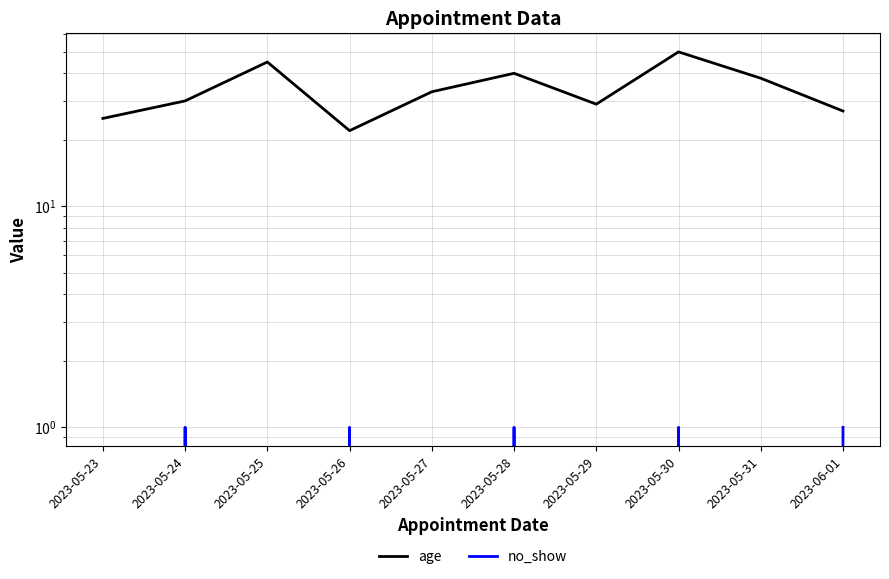

What is the maximum value shown in the chart?

50